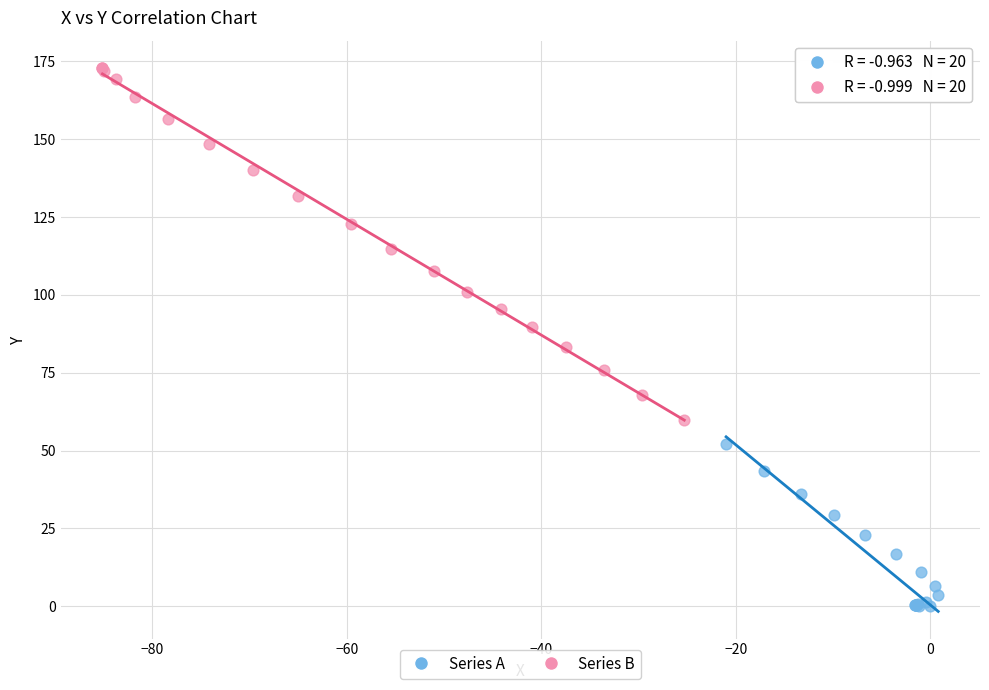

Which series has the largest Y range (max minus min)?

Series B